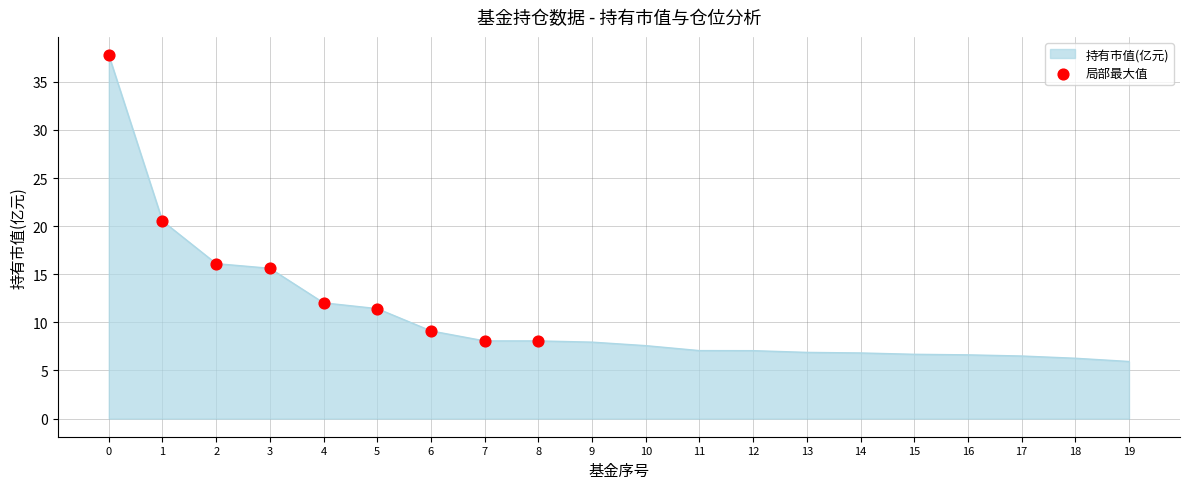

Between 3 and 5, which is larger?

3